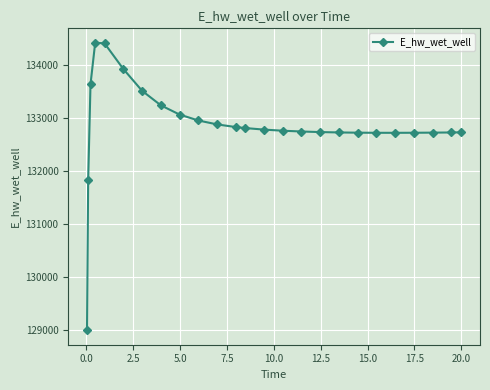

What is the difference between the second highest and minimum values?

5410.3